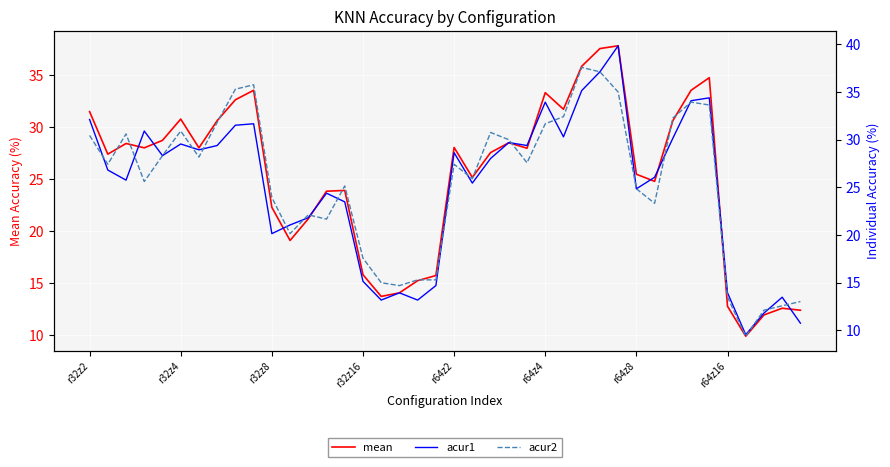

List the series in order of their peak value, highest first.

acur1, mean, acur2